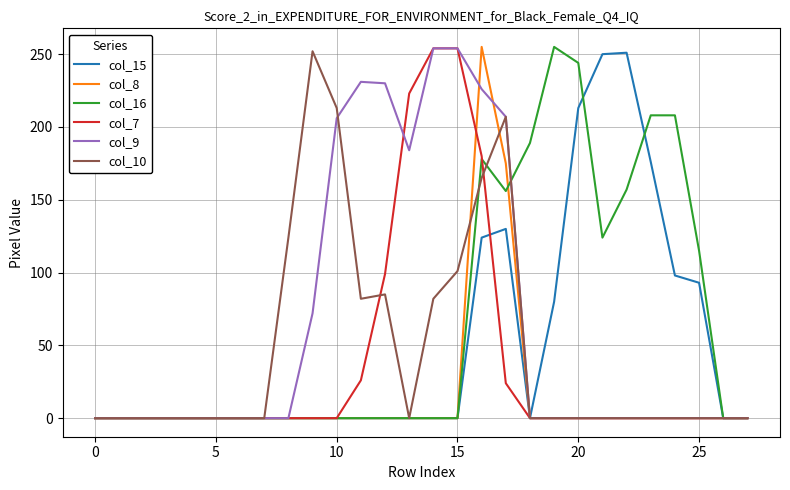

What is the maximum value shown in the chart?

255